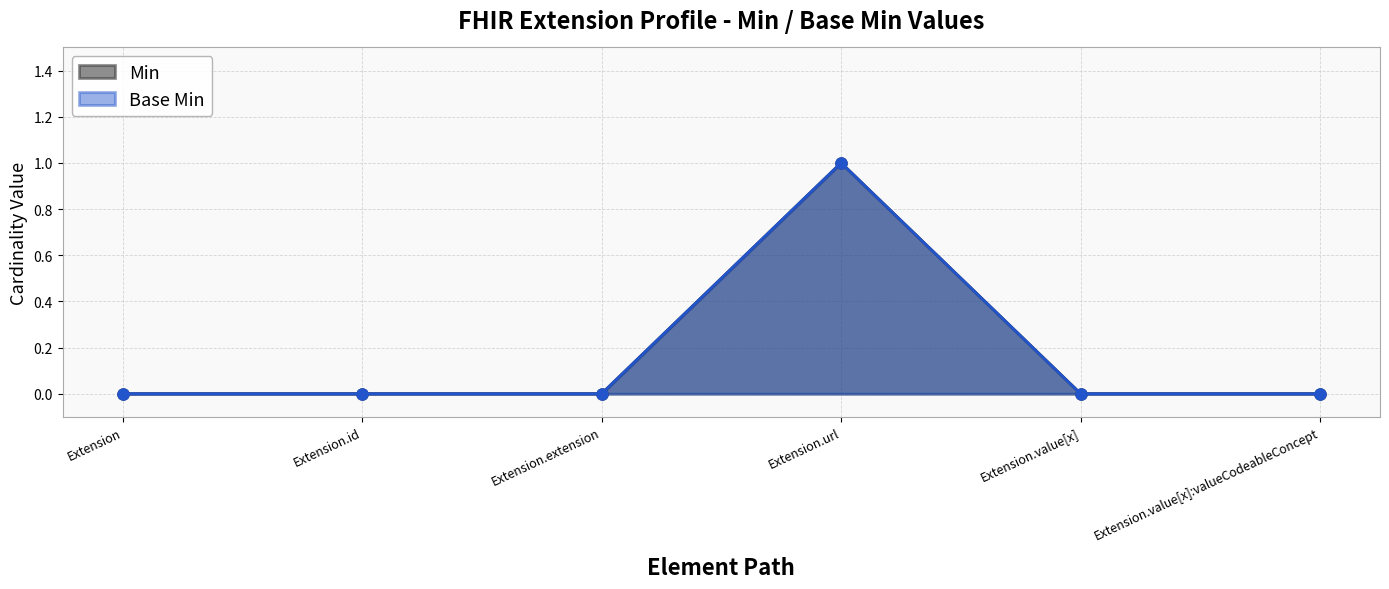

Between Extension.id and Extension.extension, which series saw the biggest shift?

Min